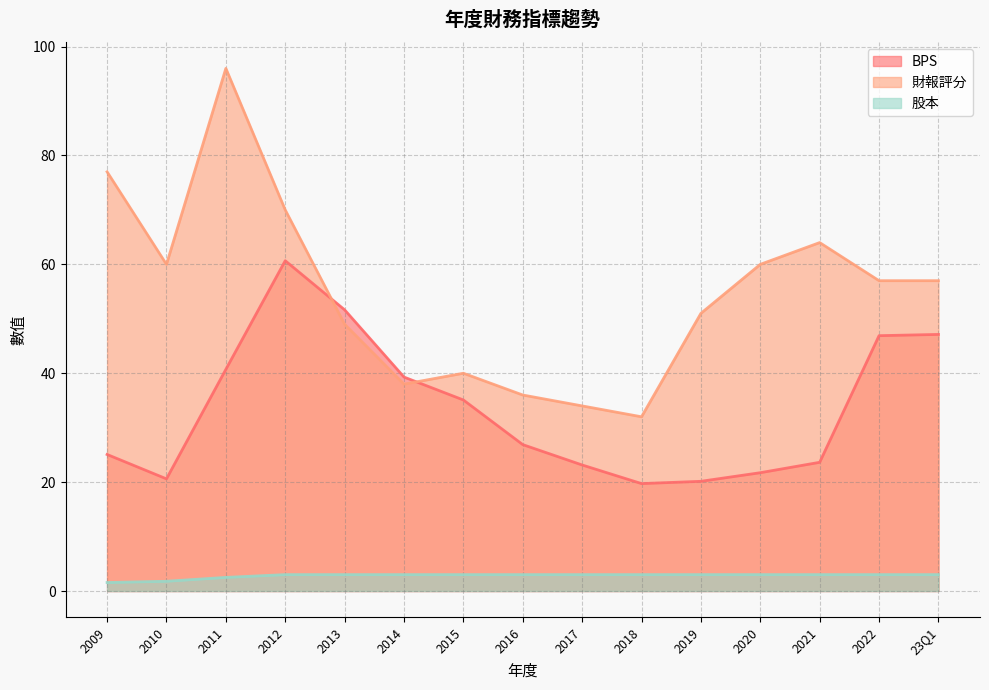

Which series has the widest spread of values?

財報評分